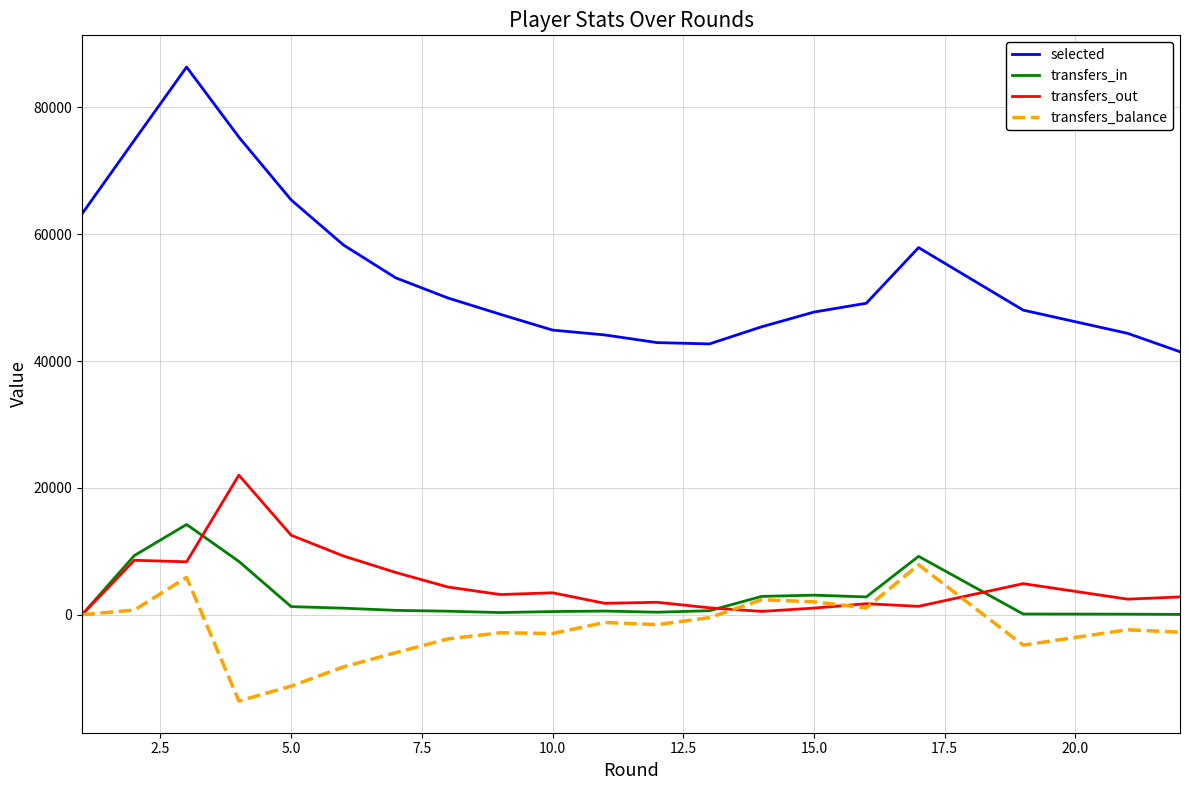

Which series has the largest total across all categories?

selected